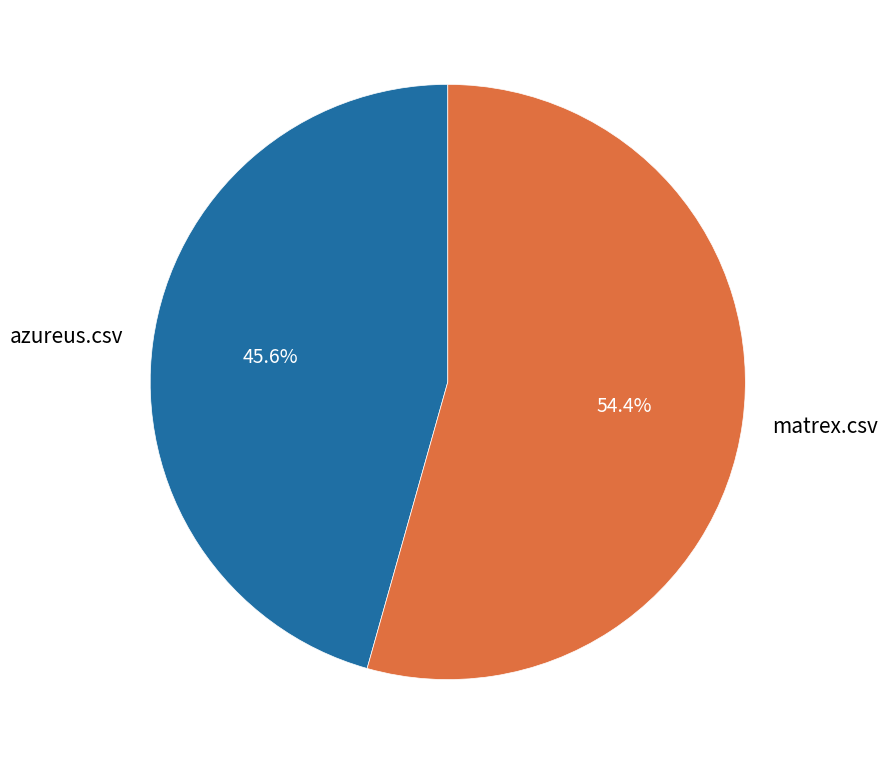

How many slices are in this pie chart?

2